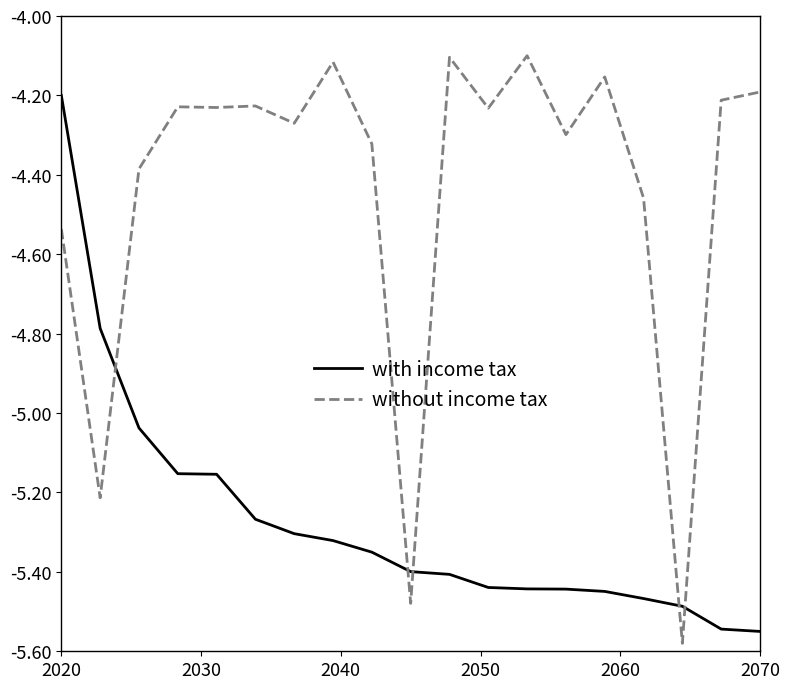

Rank the series by their maximum value, from highest to lowest.

without income tax, with income tax